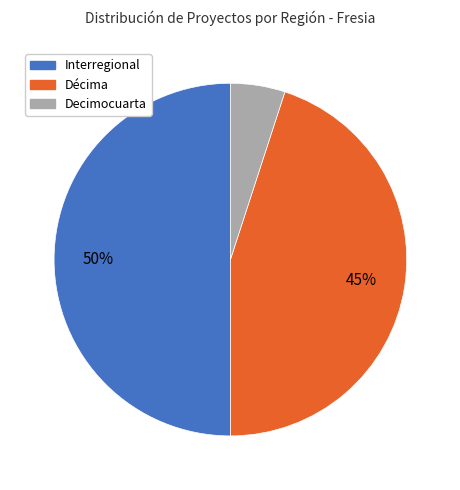

What is the ratio of the value at Interregional to the value at Décima?

1.1